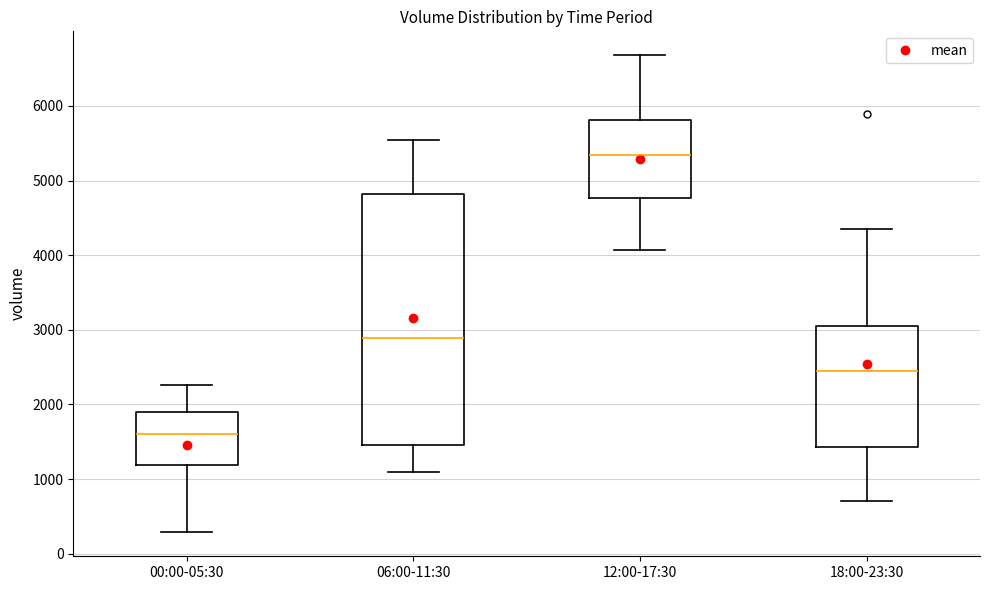

Where is the lower edge of the box for 00:00-05:30 on the y-axis? The values are not printed on the chart, so give them approximately, as read against the axis.

1200